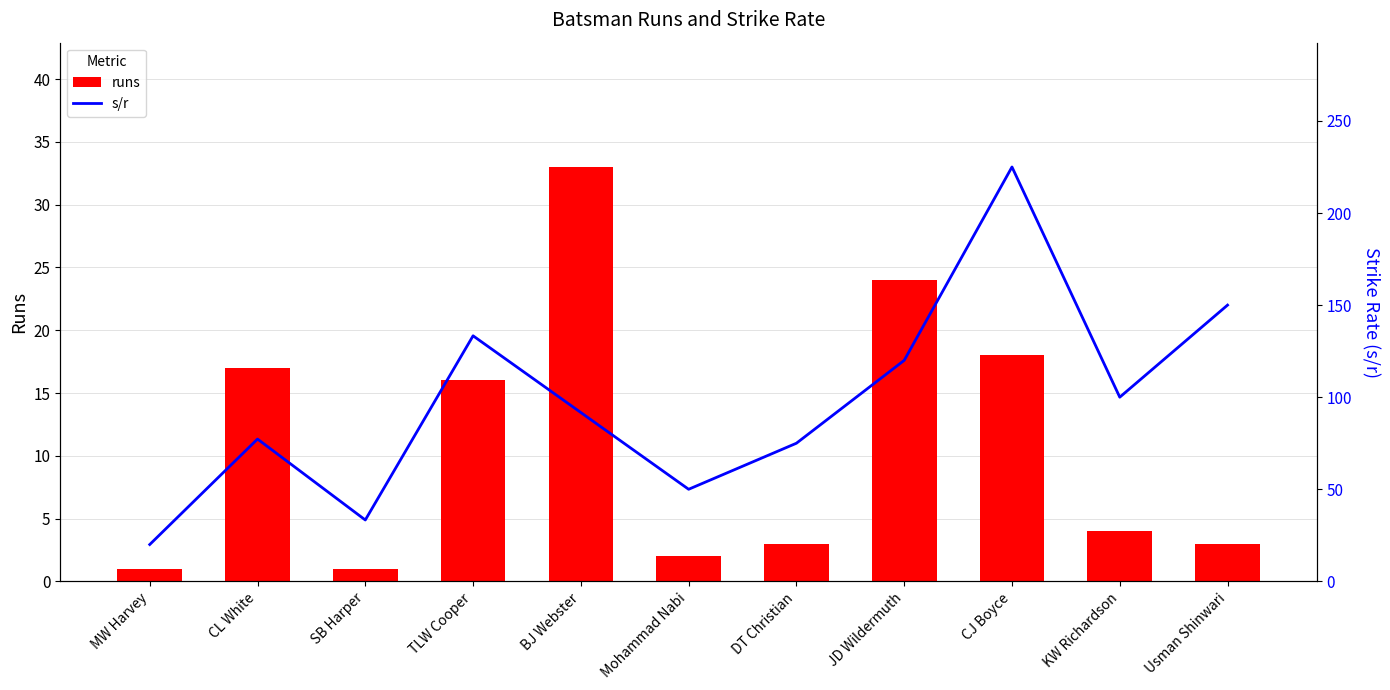

What are all the series names shown in the legend?

runs, s/r